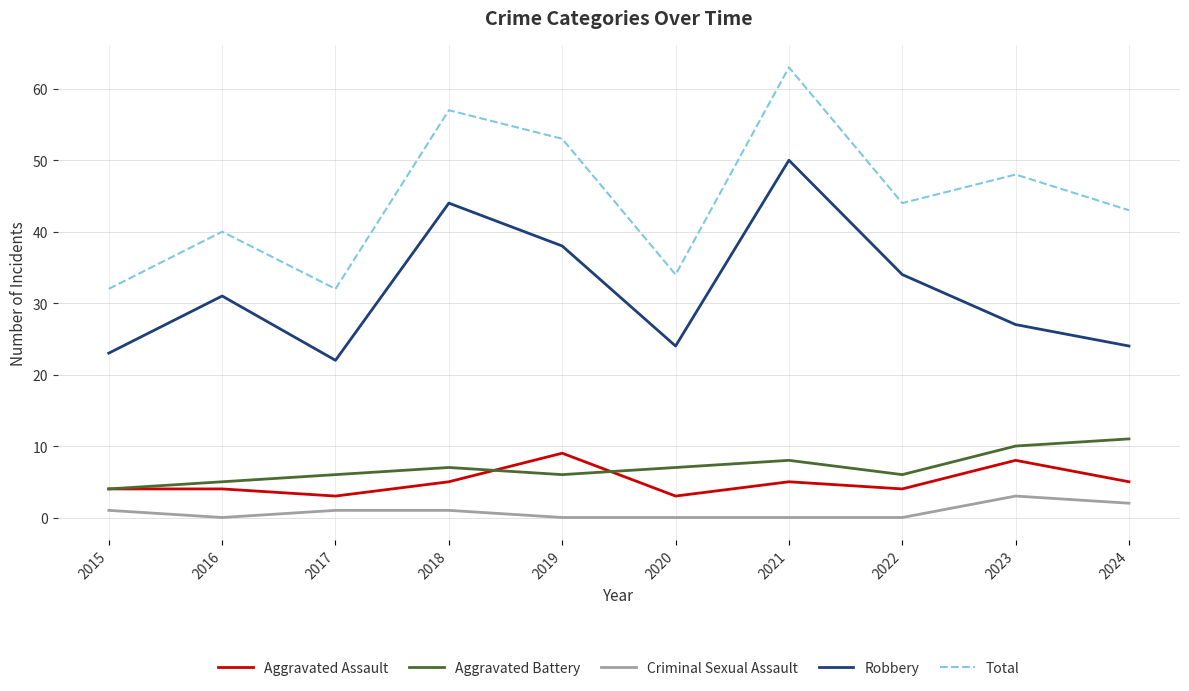

True or false: Aggravated Assault and Robbery cross at least once.

False